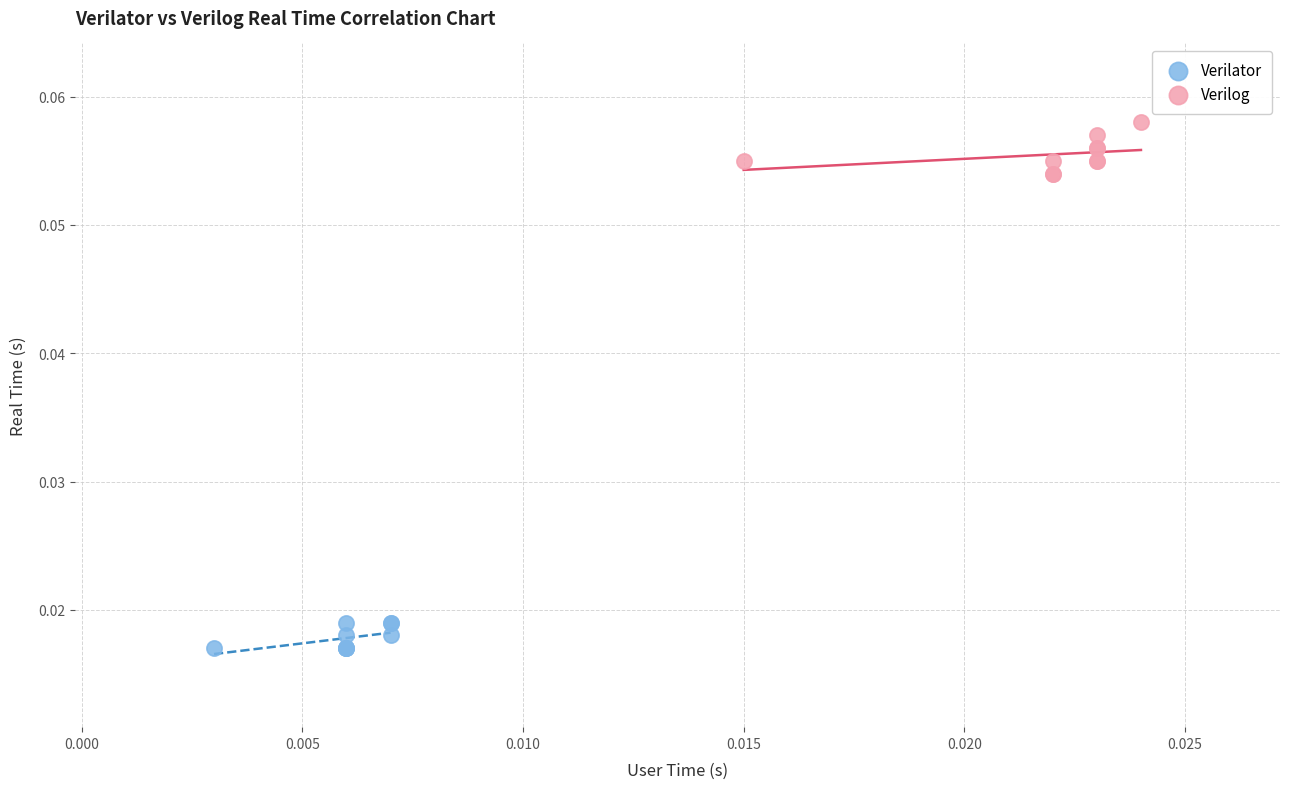

Which series reaches the minimum Y coordinate?

Verilator